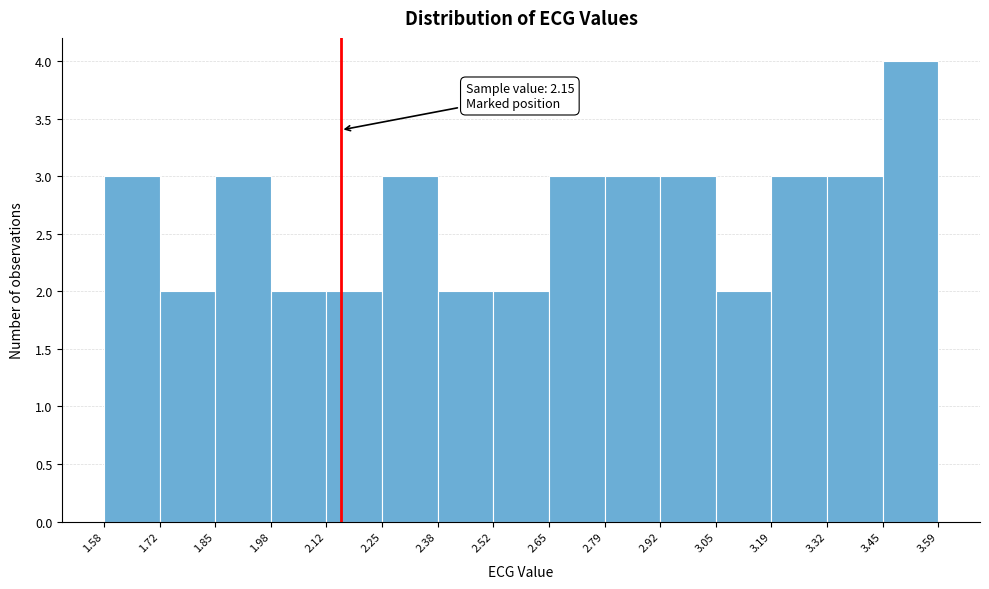

Which range on the x-axis has the tallest bar?

3.45 to 3.59